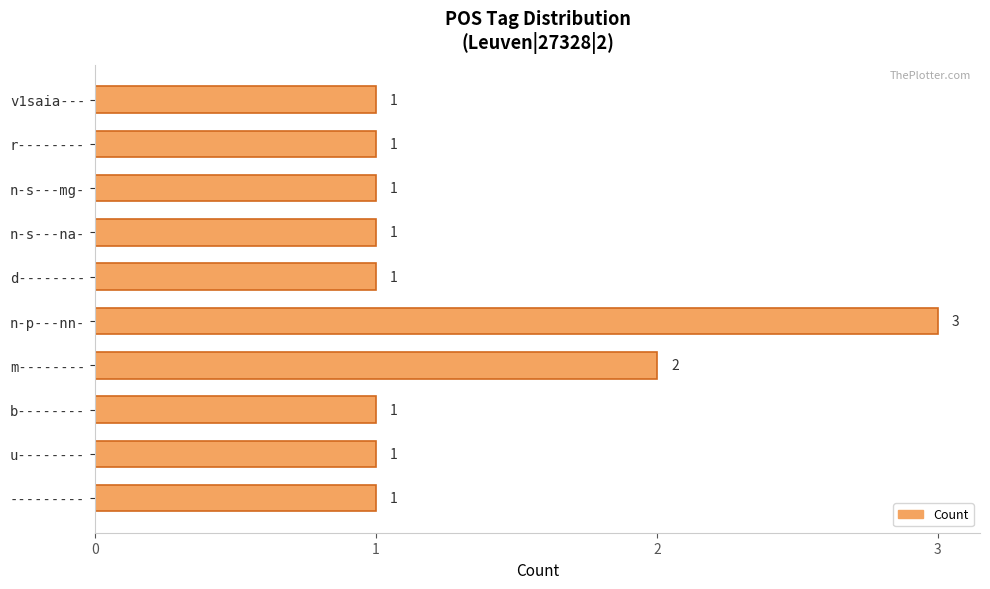

Are the bars grouped side by side (vs. stacked)?

No